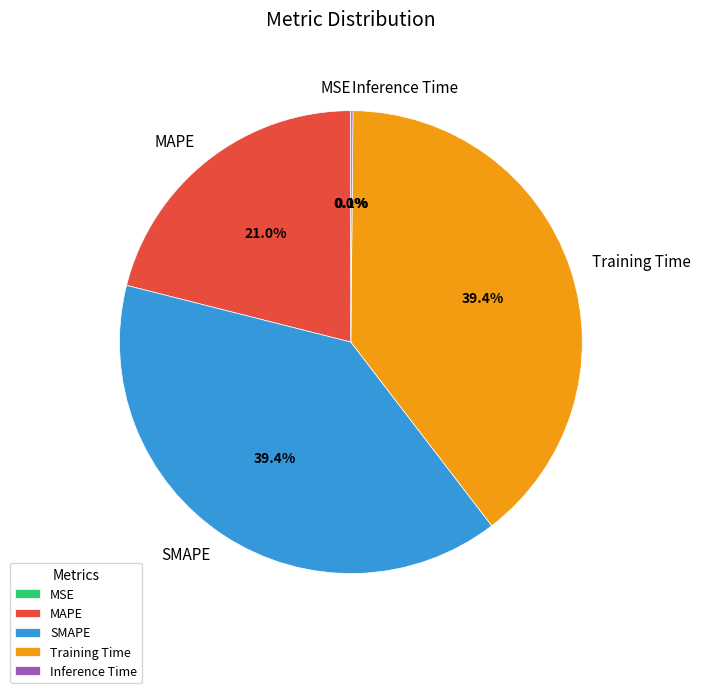

Does SMAPE represent more than half of the total?

No